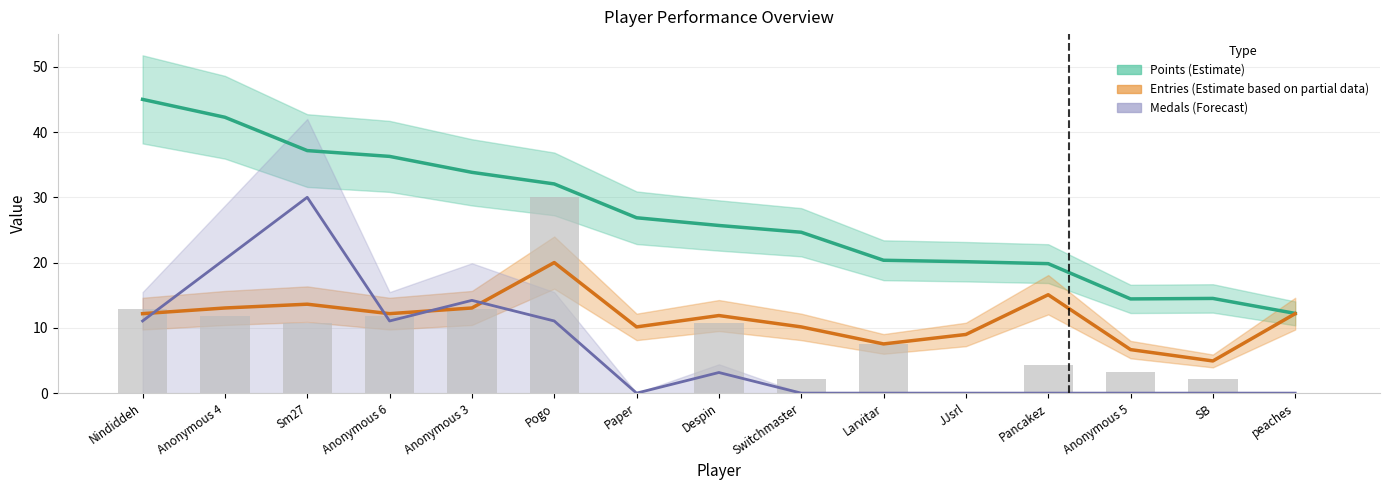

Between Despin and Switchmaster, which series saw the biggest shift?

Medals